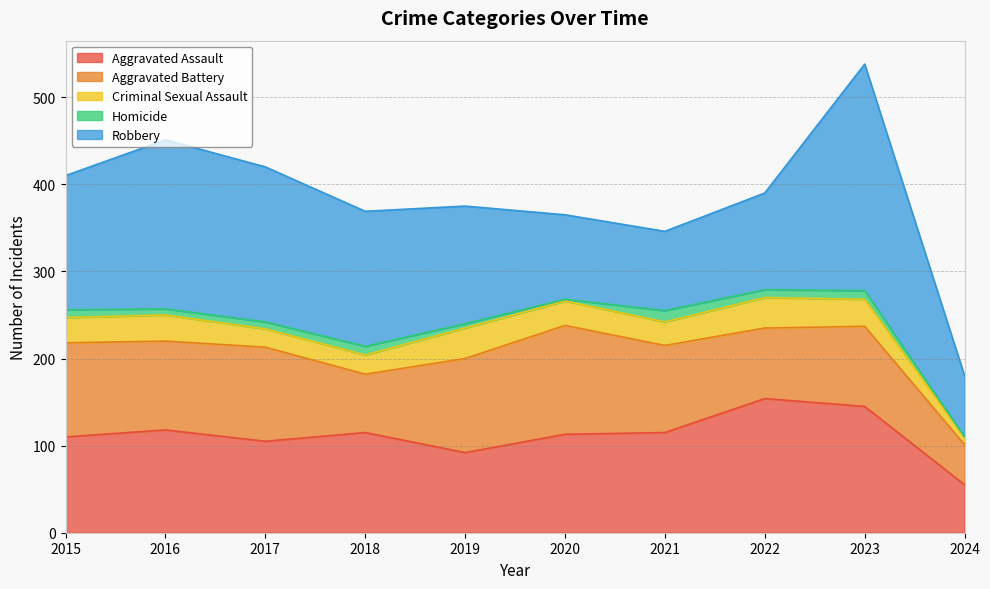

What is the difference between the Aggravated Battery values at 2022 and 2016?

21